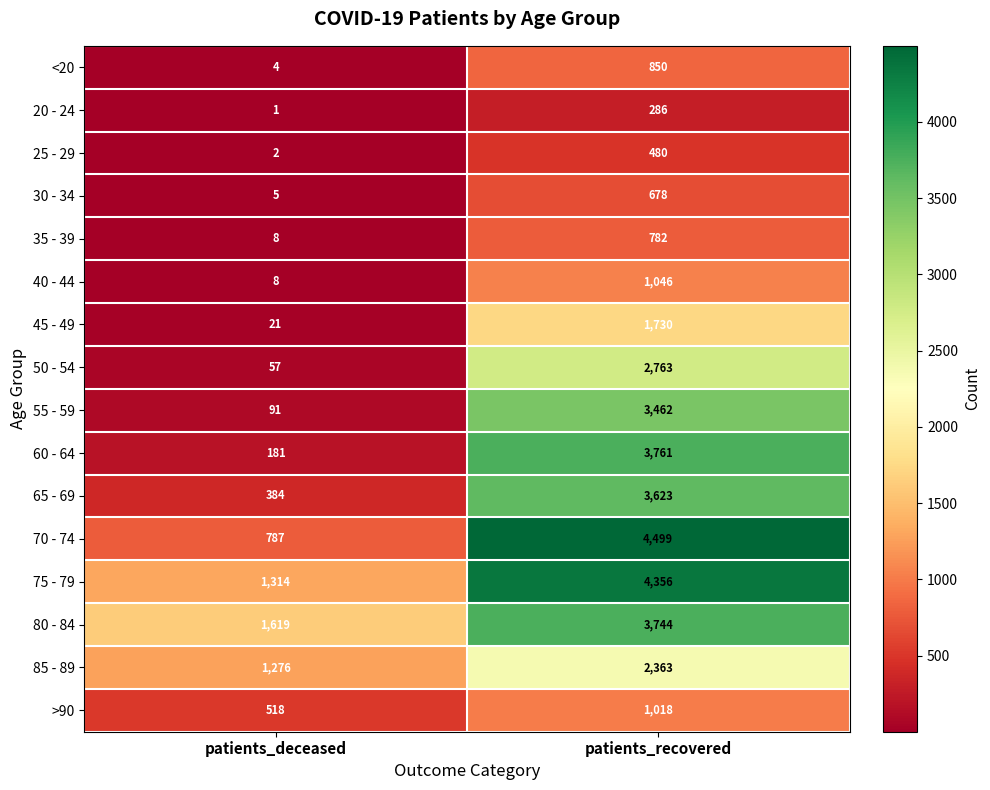

What is the spread (max minus min) of values at patients_deceased?

1618